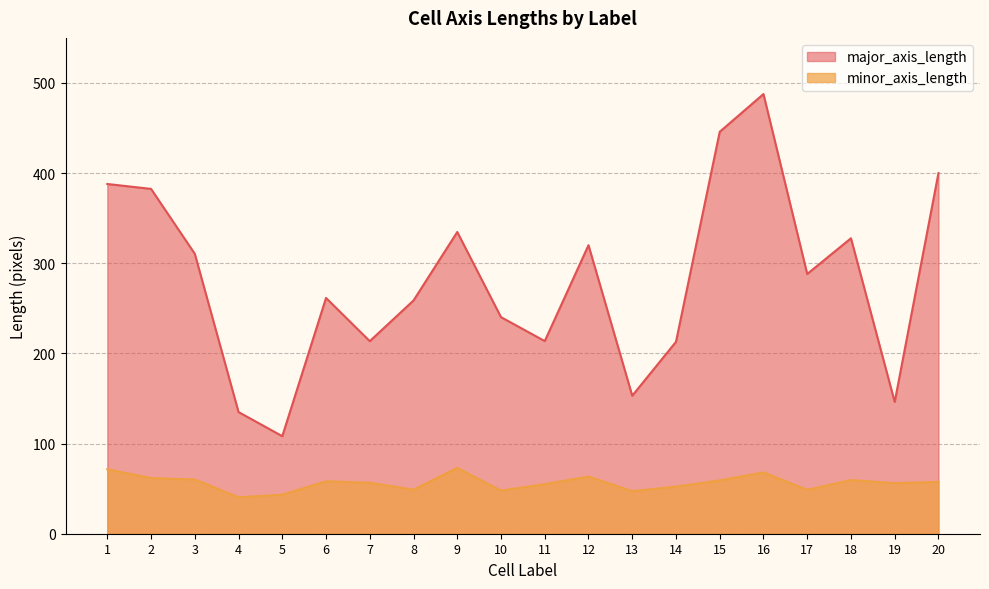

Which series has the largest range (max minus min)?

major_axis_length